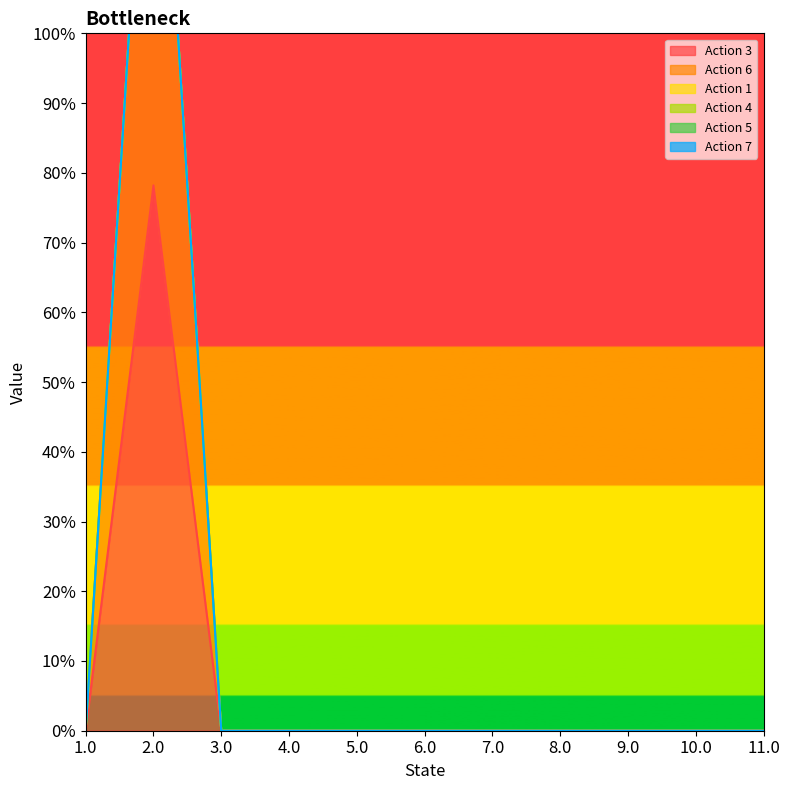

What are all the series names shown in the legend?

Action 3, Action 6, Action 1, Action 4, Action 5, Action 7